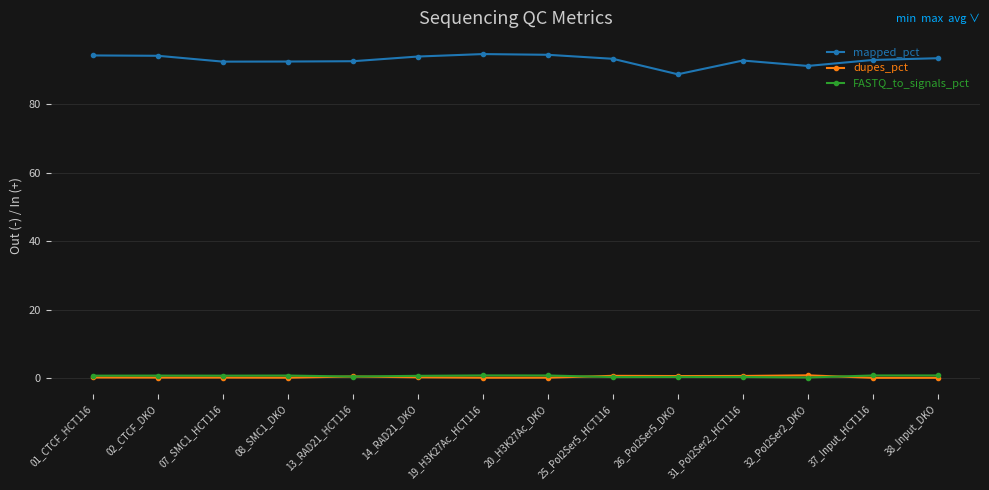

Is it true that dupes_pct equals 0.6 at 31_Pol2Ser2_HCT116?

True